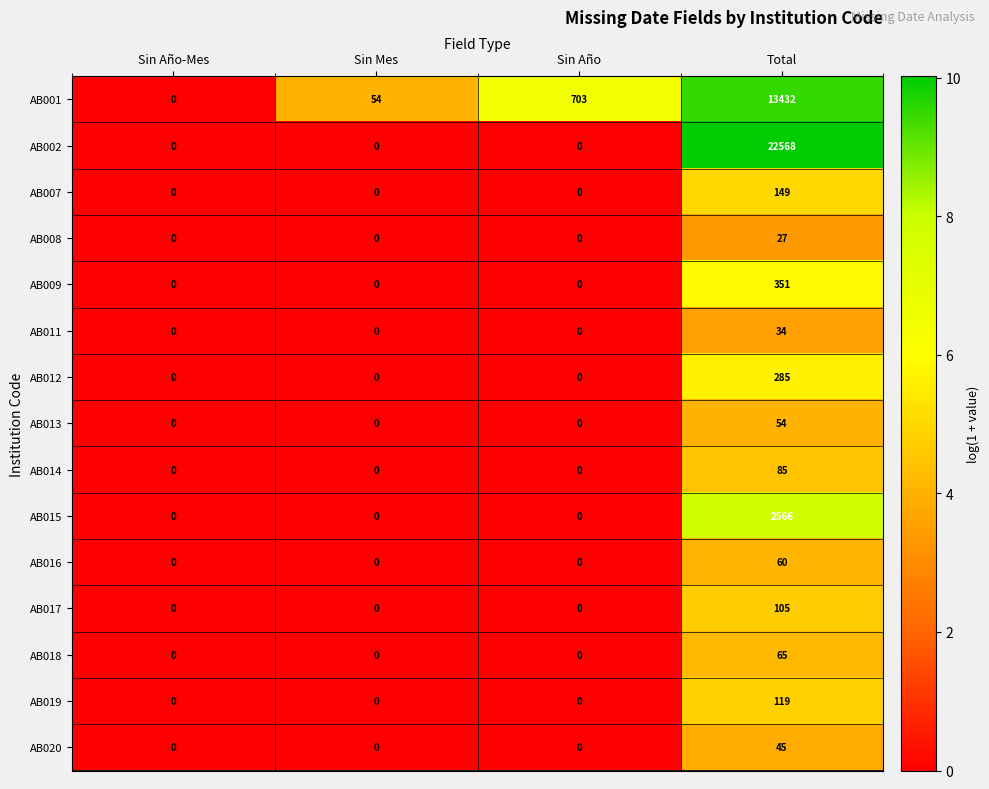

At Total, list the series in order from largest to smallest.

AB002, AB001, AB015, AB009, AB012, AB007, AB019, AB017, AB014, AB018, AB016, AB013, AB020, AB011, AB008